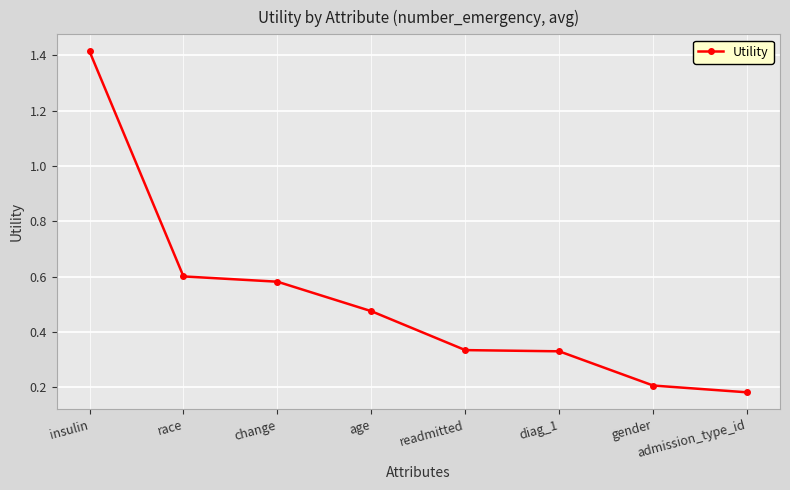

What position from the right is admission_type_id?

1